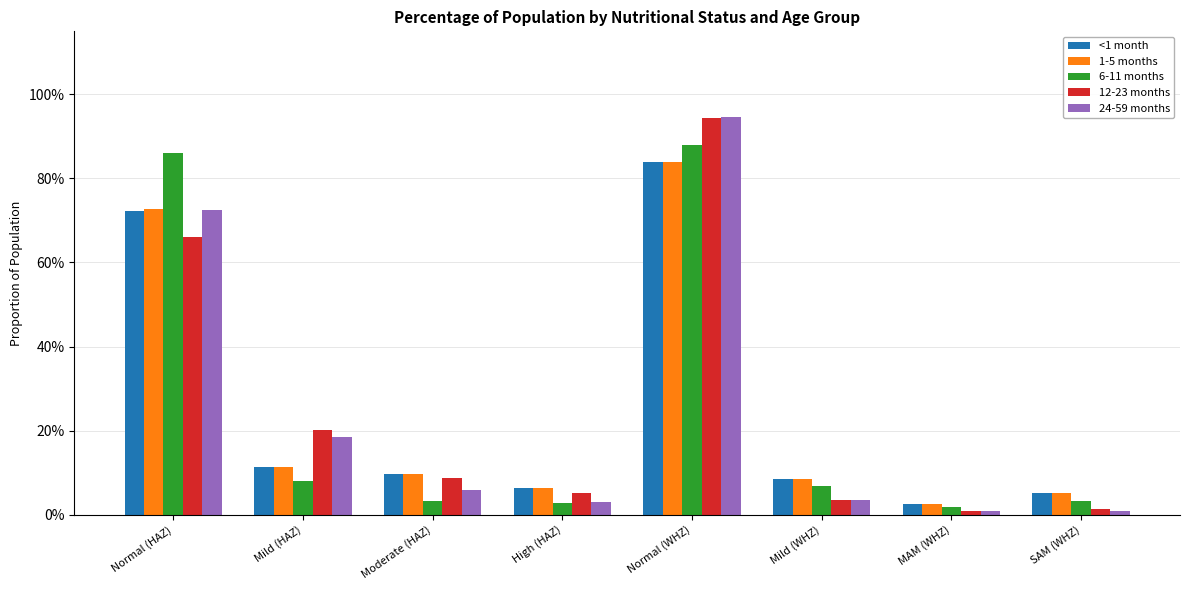

True or false: <1 month has a value of 0.2 at Normal (HAZ).

False